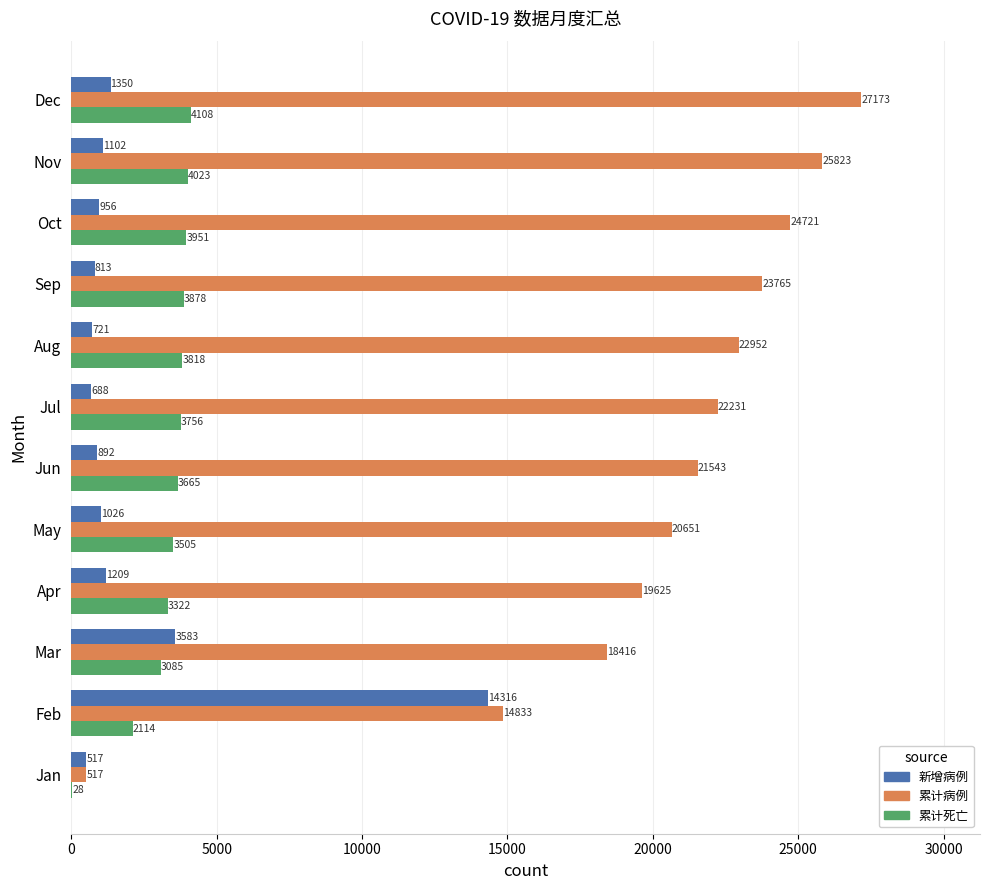

What is the maximum value shown in the chart?

27173